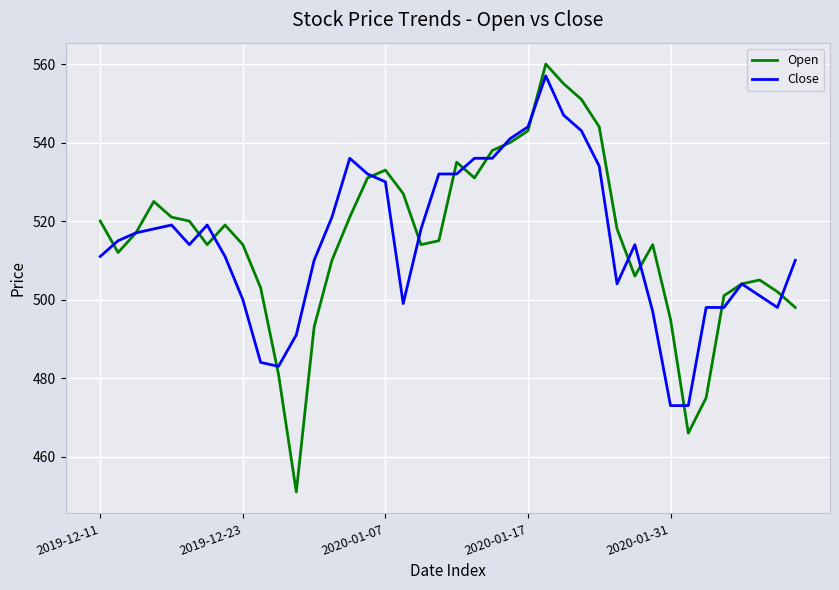

Which series has the largest range (max minus min)?

Open